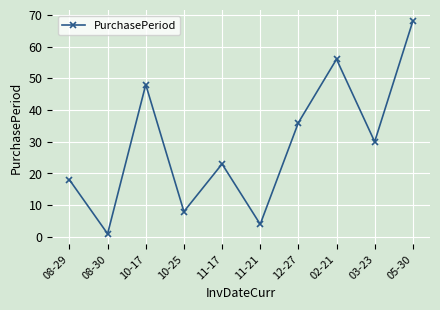

Rank the categories by value from highest to lowest.

05-30, 02-21, 10-17, 12-27, 03-23, 11-17, 08-29, 10-25, 11-21, 08-30